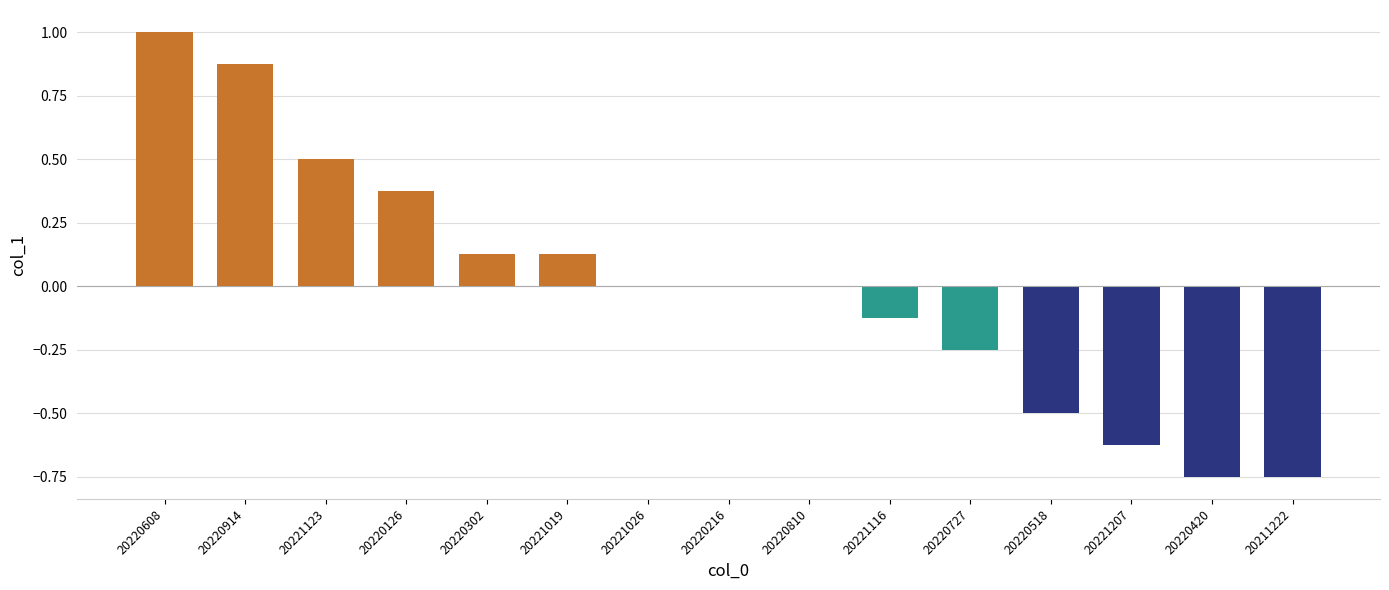

At which category does the chart reach its peak across all series?

20220608